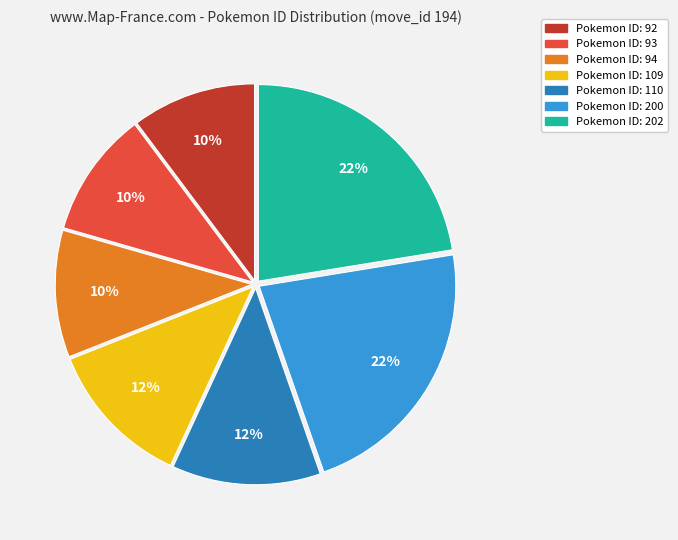

To the nearest percent, what is the average slice percentage?

14%